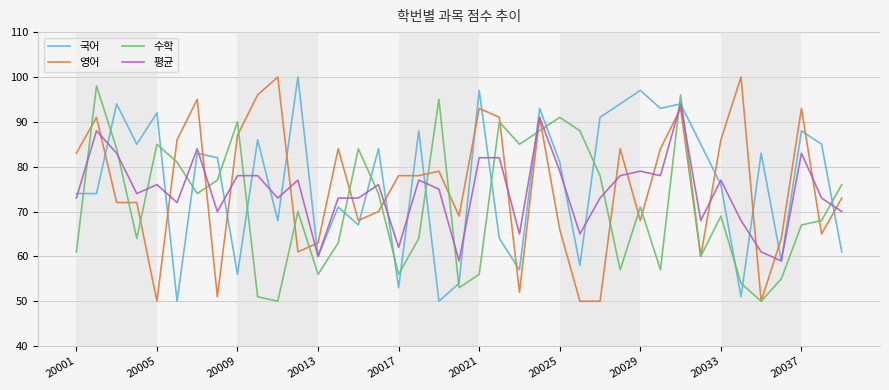

What is the maximum value for 수학?

98